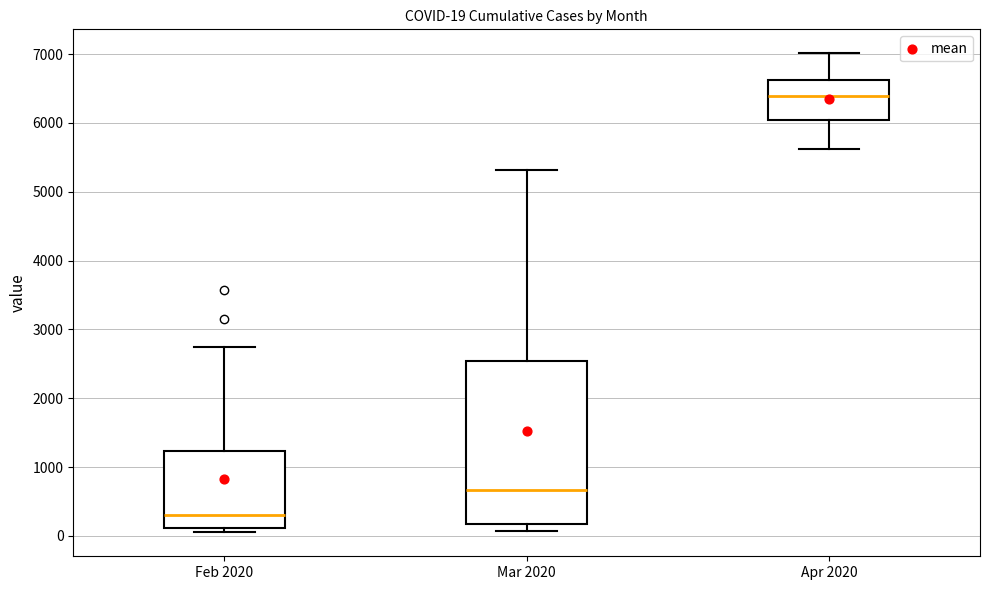

Which box is the tallest, from its lower edge to its upper edge?

Mar 2020